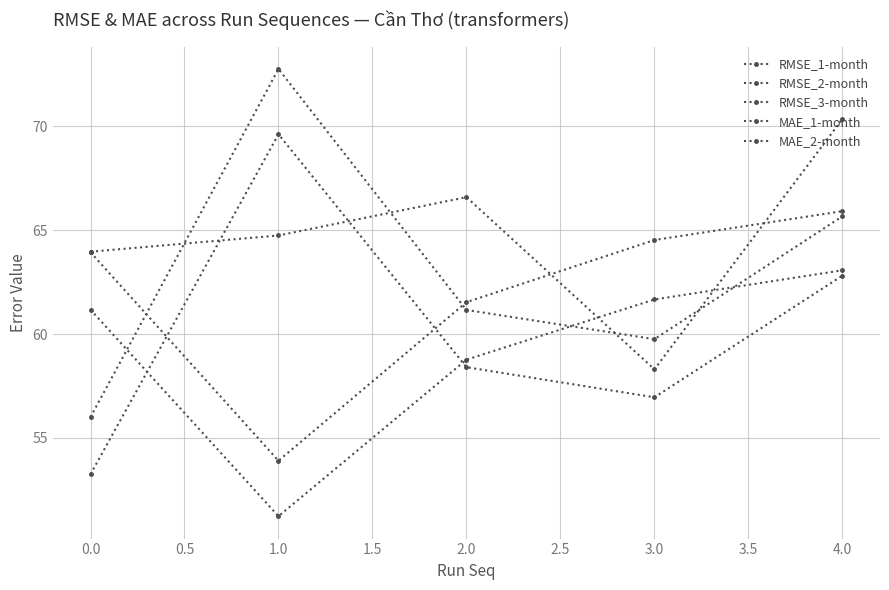

Which series has the widest spread of values?

RMSE_2-month